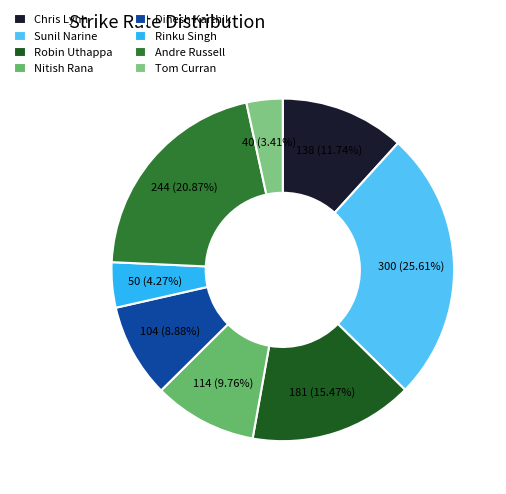

Which category has the smallest portion of the pie?

Tom Curran